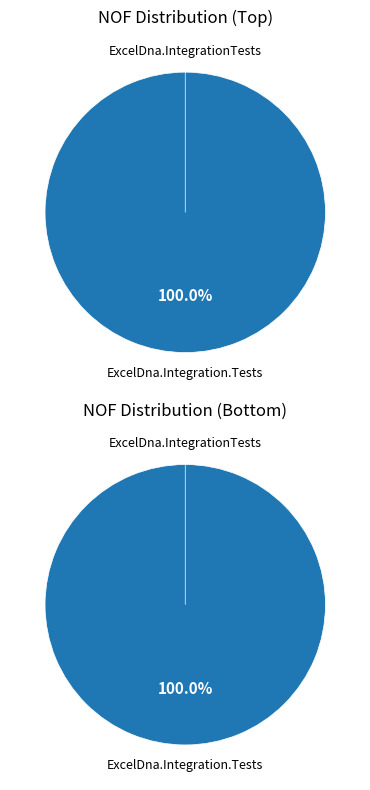

To the nearest percent, what percentage of the pie is ExcelDna.Integration.Tests?

100%